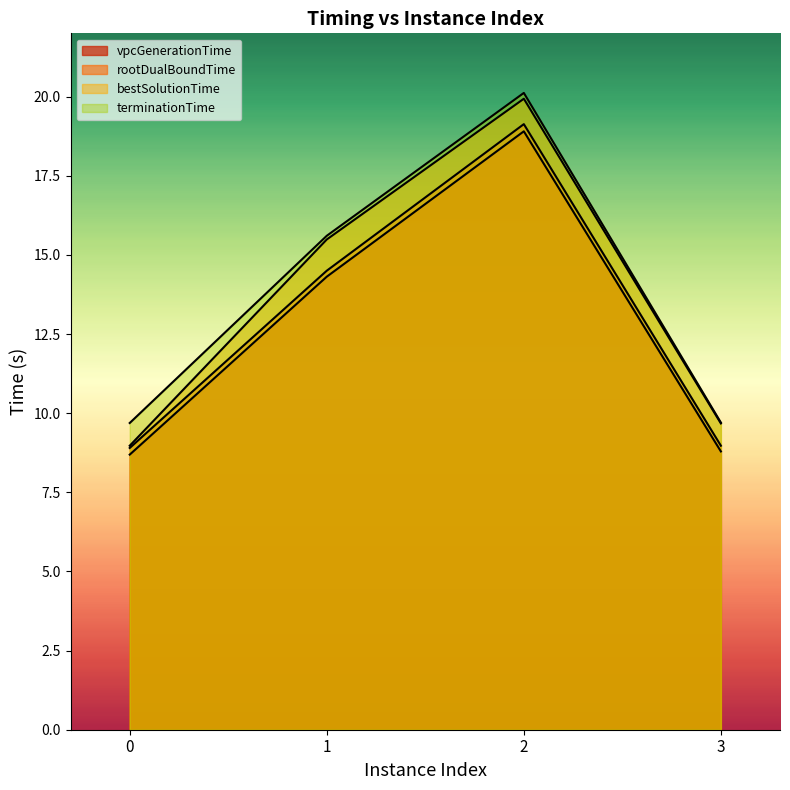

Where is bestSolutionTime nearest to the value 14?

1